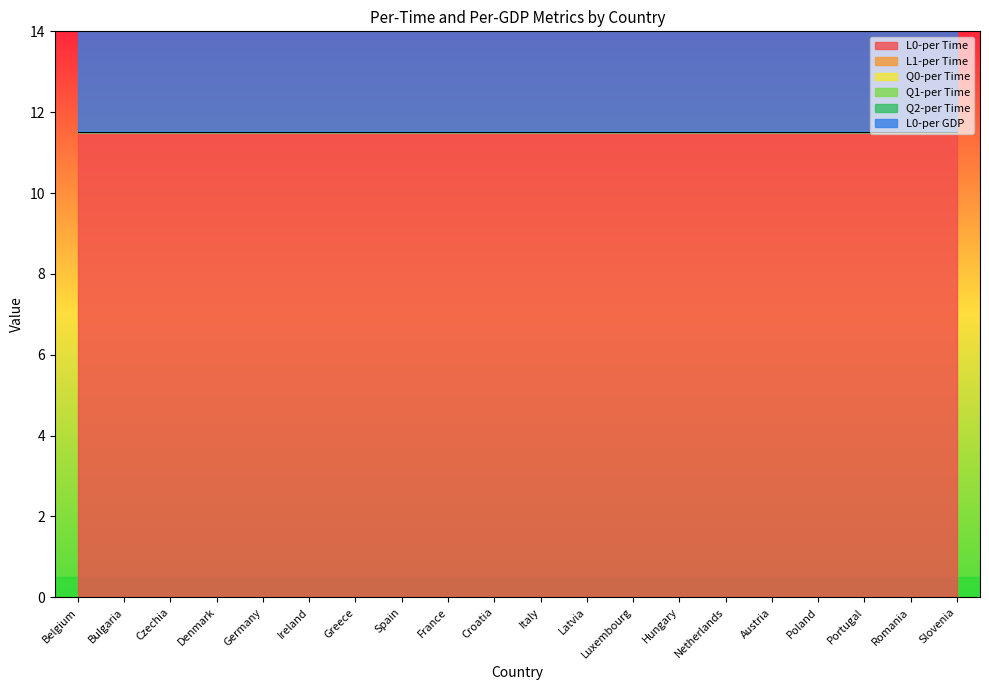

Between Slovenia and Ireland, which is larger?

Slovenia